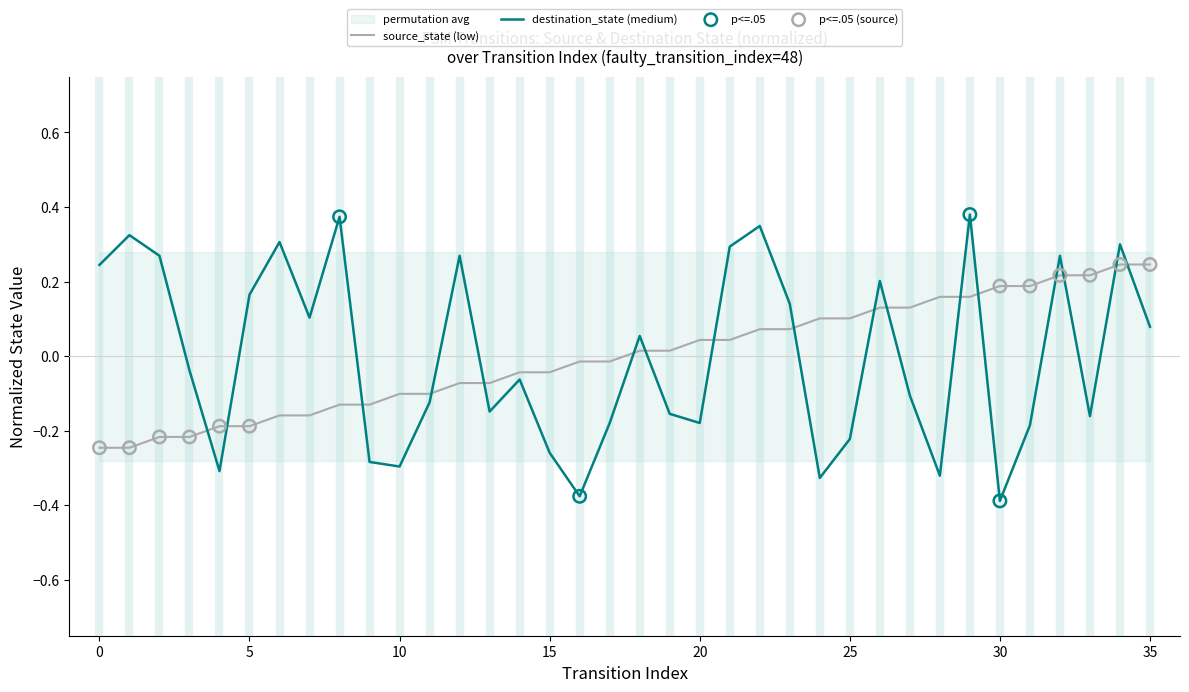

Which series reaches the maximum Y coordinate?

destination_state